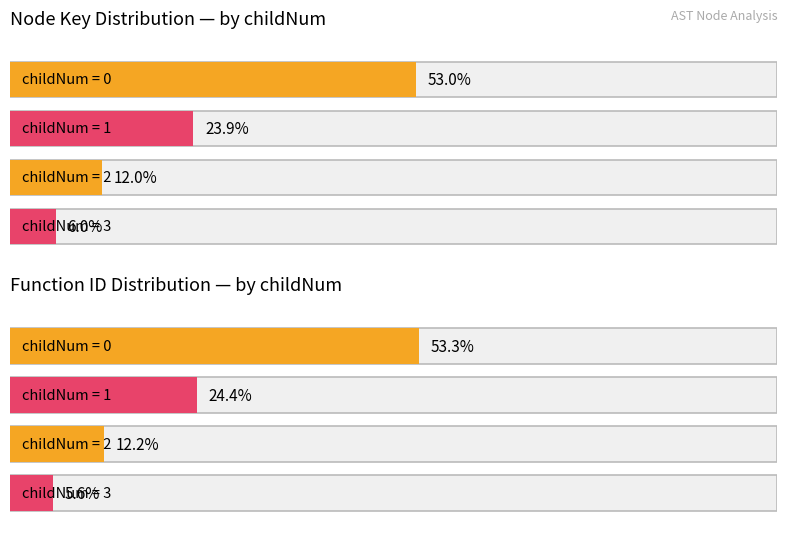

Rank the series at 1 from highest to lowest value.

functionId_count, key_count